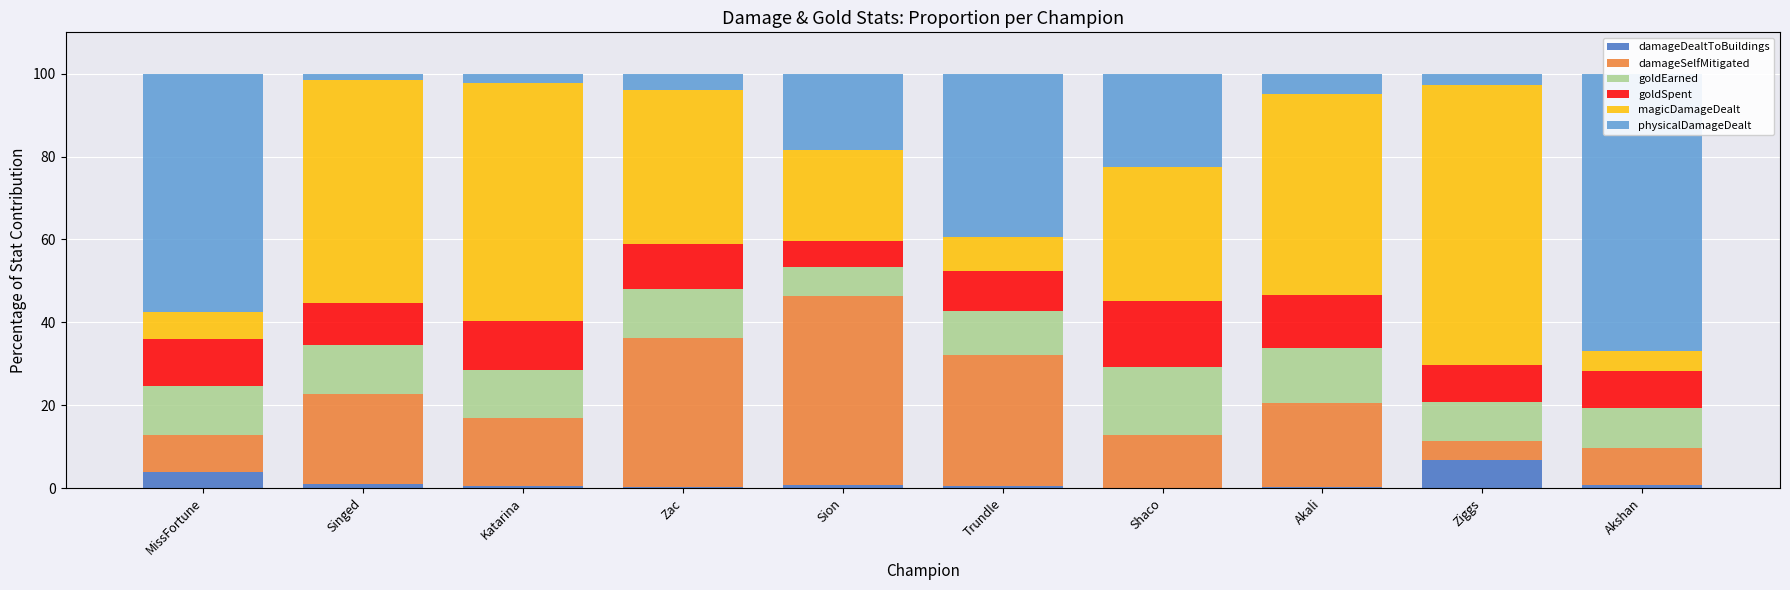

Which series has the largest range (max minus min)?

physicalDamageDealt